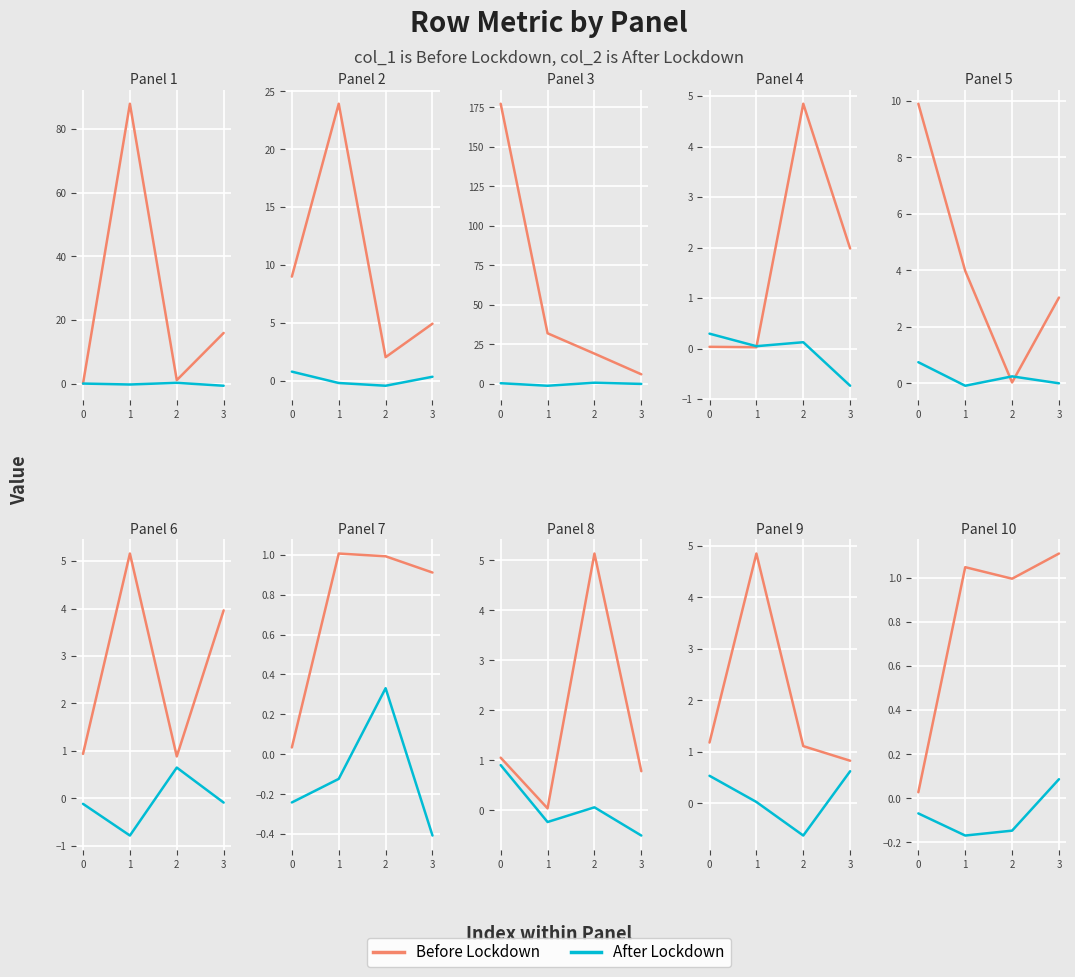

List the series in order of their peak value, lowest first.

After Lockdown, Before Lockdown